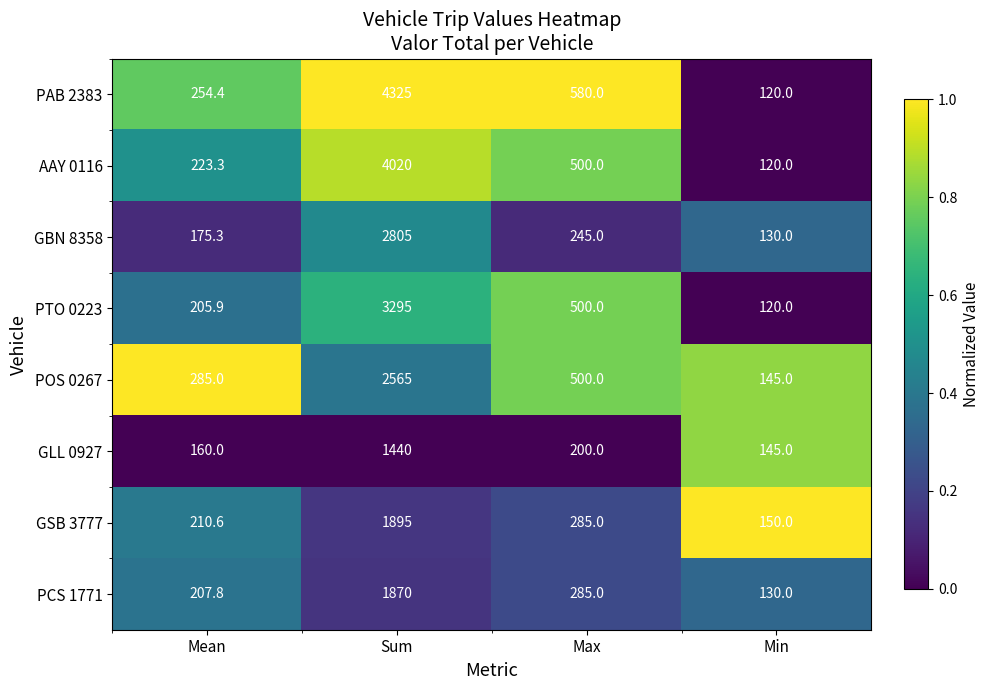

The GBN 8358 series shows 245.0 at Max. True or false?

True